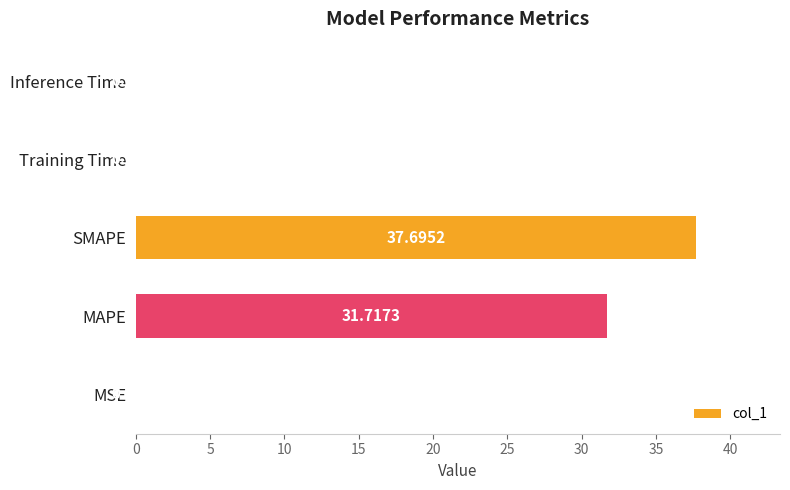

Between Training Time and SMAPE, which is larger?

SMAPE